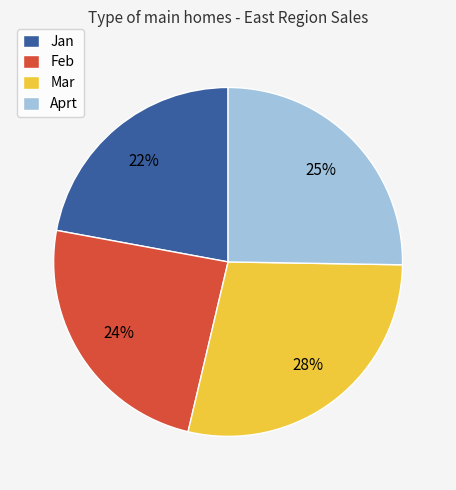

To the nearest percent, what percentage of the pie is Jan?

22%